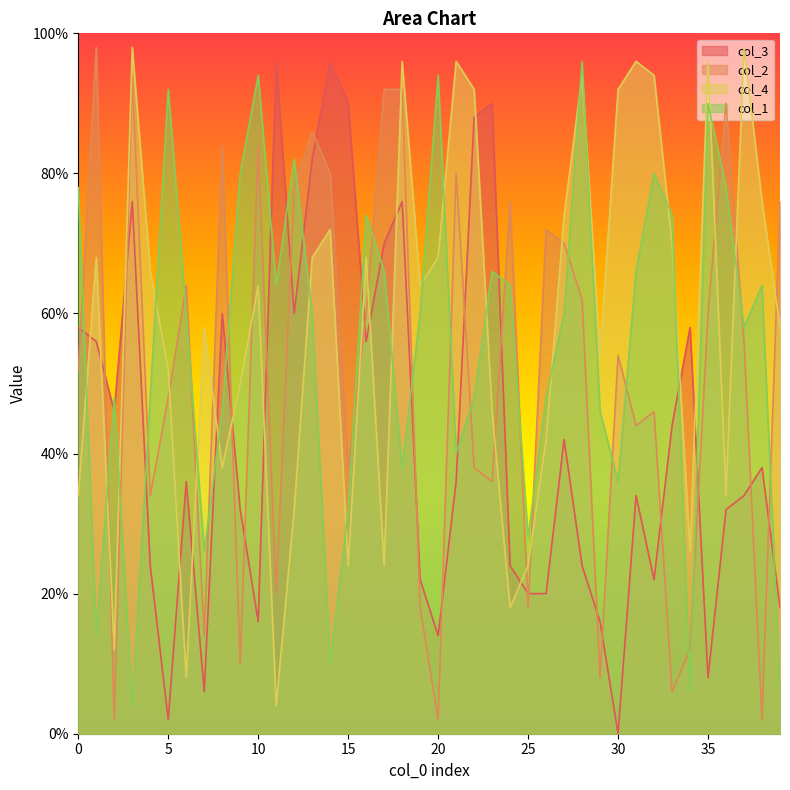

Rank the categories by col_4 value from lowest to highest.

11, 6, 2, 24, 15, 17, 25, 34, 12, 0, 36, 8, 26, 23, 9, 5, 29, 7, 39, 10, 19, 4, 1, 13, 16, 20, 33, 14, 27, 38, 22, 30, 28, 32, 18, 21, 31, 35, 3, 37